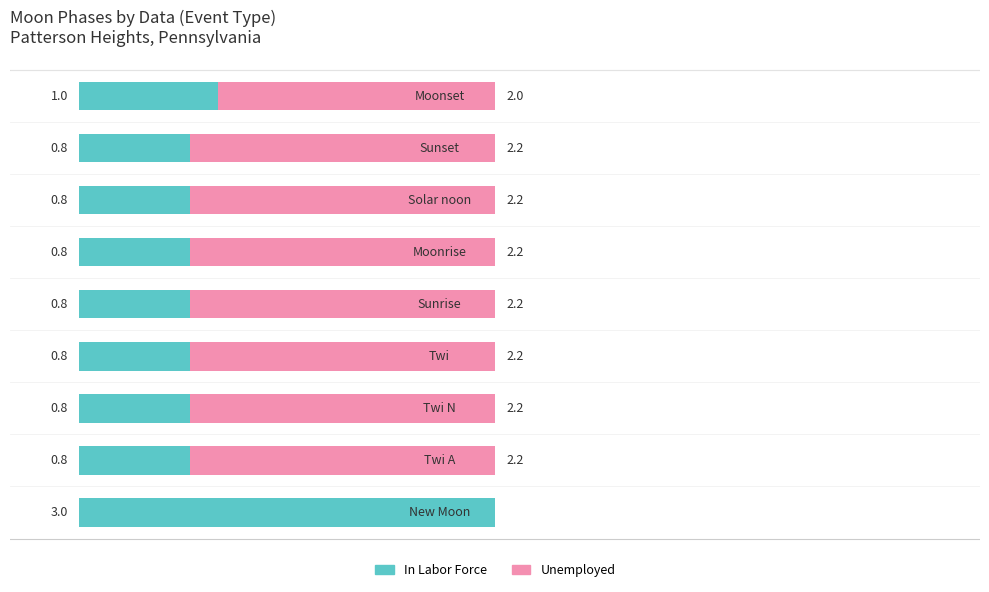

What are all the series names shown in the legend?

In Labor Force, Unemployed